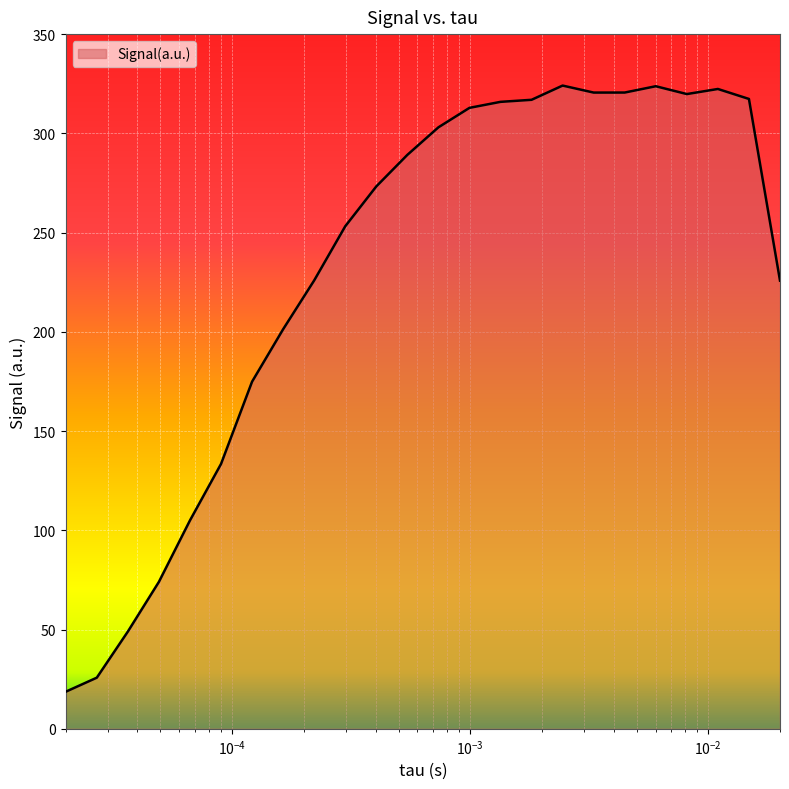

What is the minimum value shown in the chart?

18.7